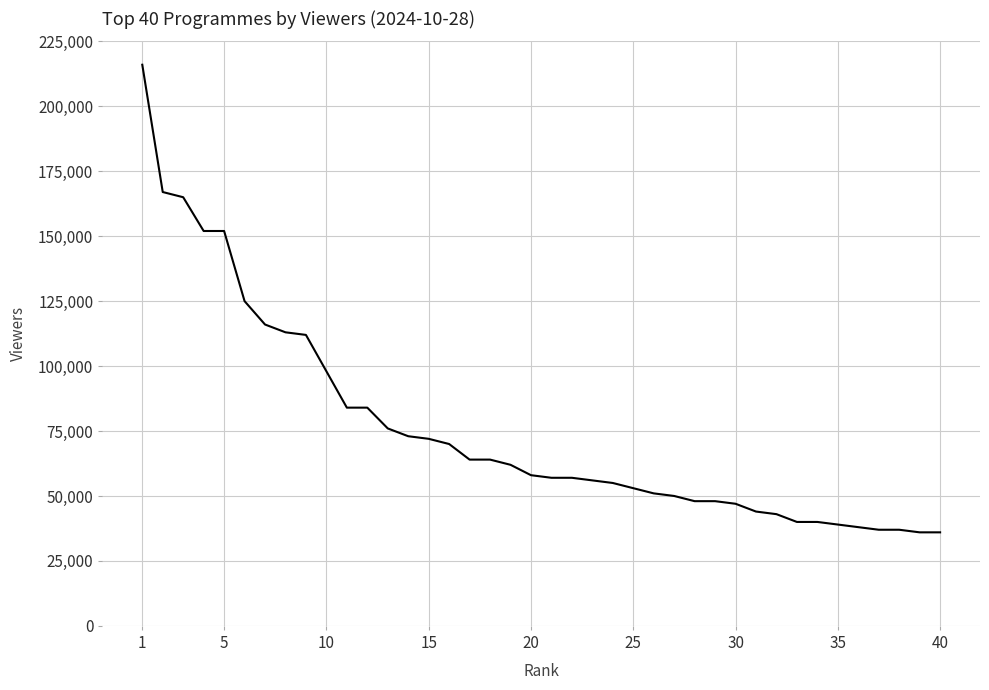

What is the difference between the maximum and minimum values?

180000